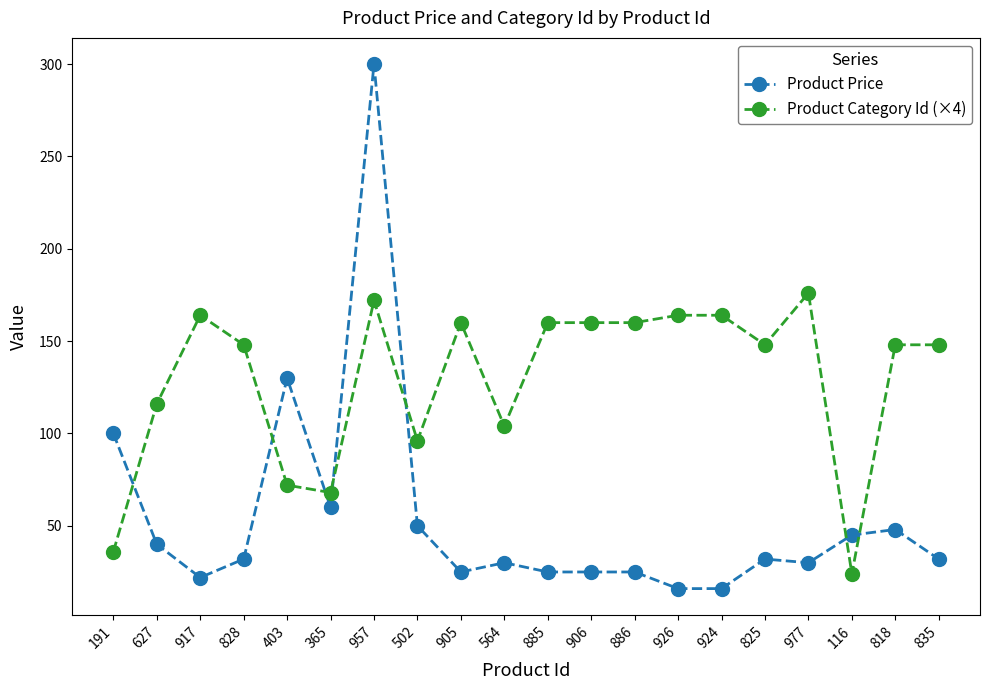

What is the label of the 15th point from the right?

365